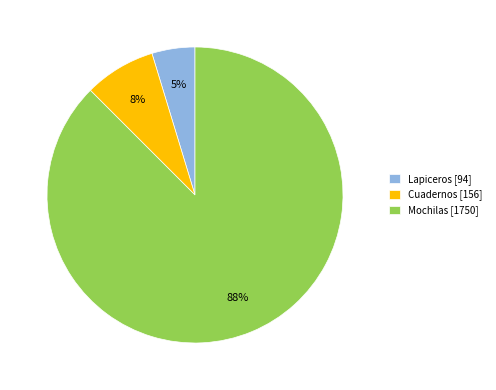

Do Mochilas [1750] and Cuadernos [156] together represent more than half of the pie?

Yes